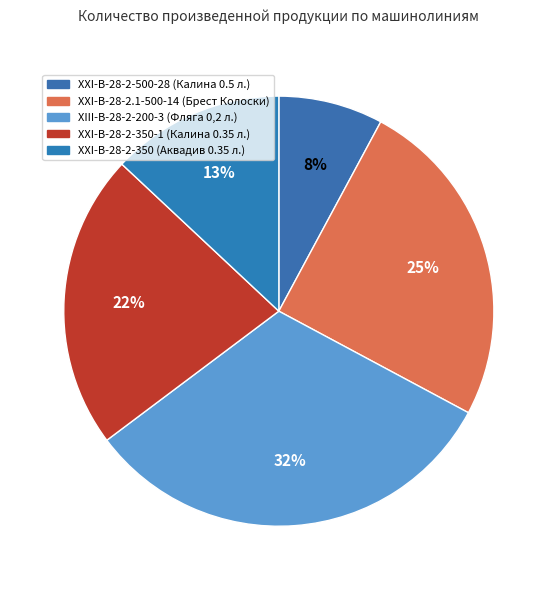

Which has a higher value, XXI-B-28-2-500-28 (Калина 0.5 л.) or XIII-В-28-2-200-3 (Фляга 0,2 л.)?

XIII-В-28-2-200-3 (Фляга 0,2 л.)